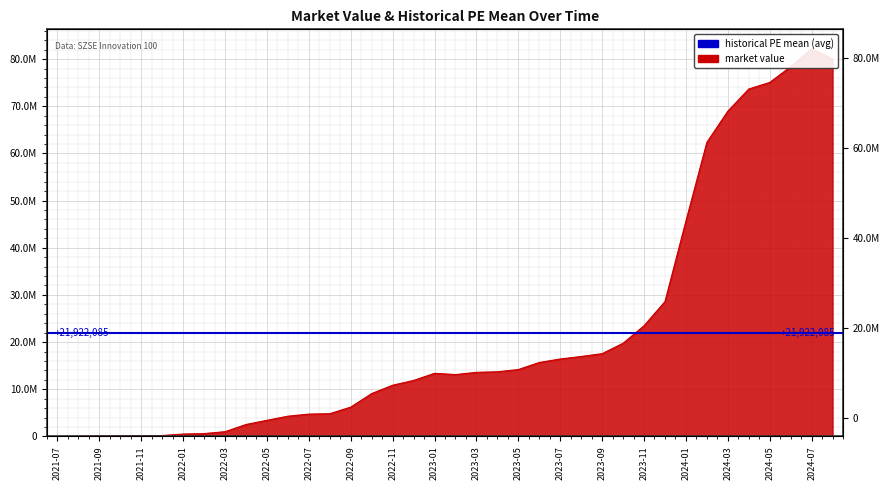

What is the sum of the values at 2021-08 and 2024-07?

82219124.0